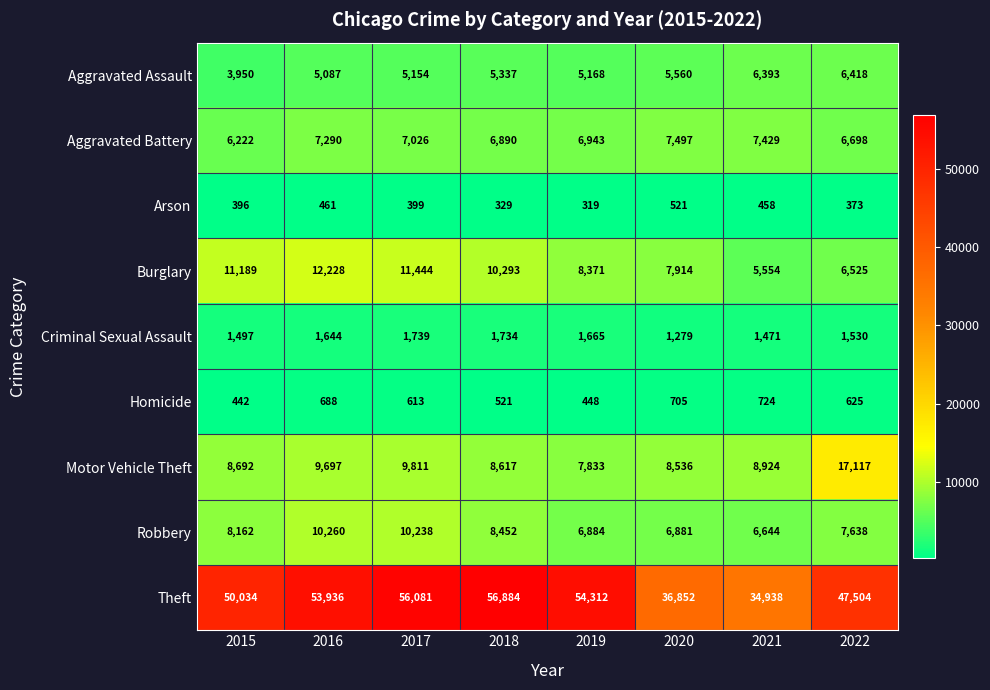

Which series has the largest range (max minus min)?

Theft